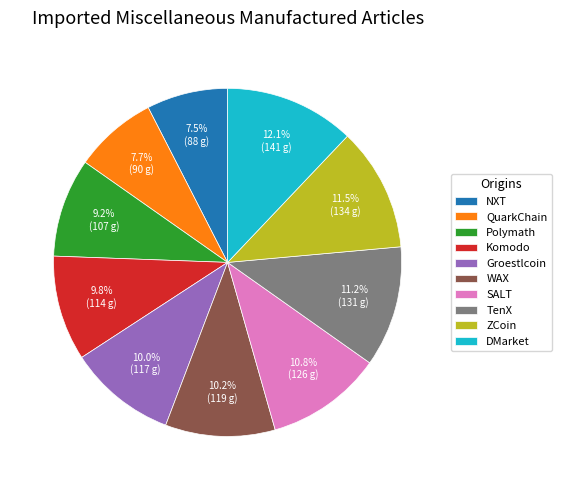

To the nearest percent, what is the difference between the WAX and TenX slice percentages?

1%